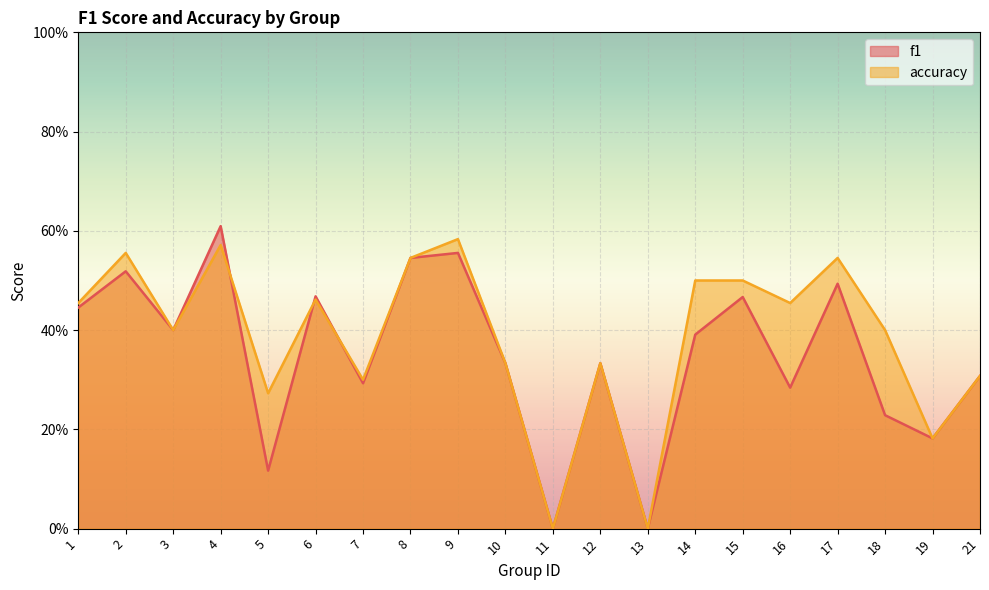

What are all the series names shown in the legend?

f1, accuracy